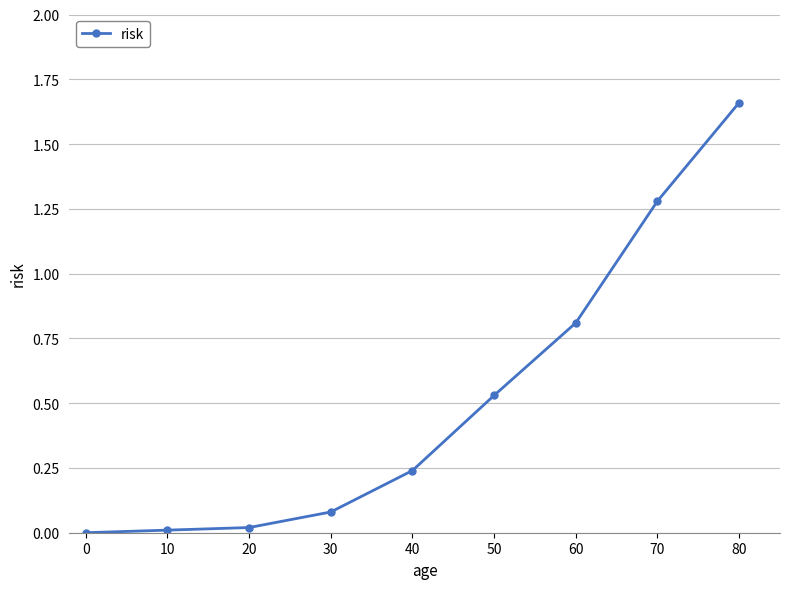

Which label corresponds to the largest value in the chart?

80